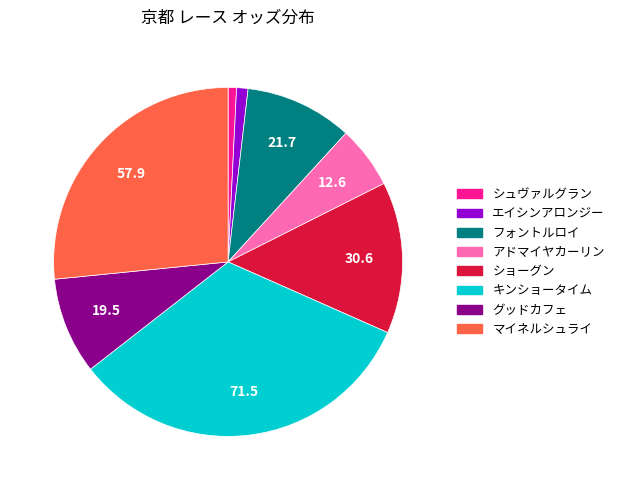

What is the ratio of the value at マイネルシュライ to the value at エイシンアロンジー?

25.2